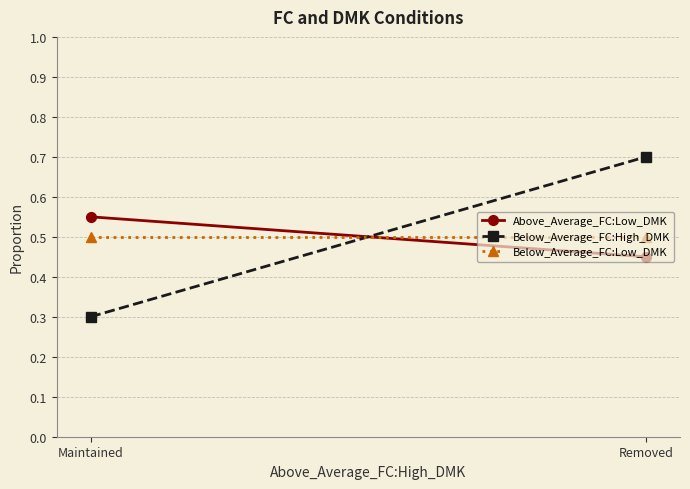

The Above_Average_FC:Low_DMK series shows 0.5 at Removed. True or false?

True